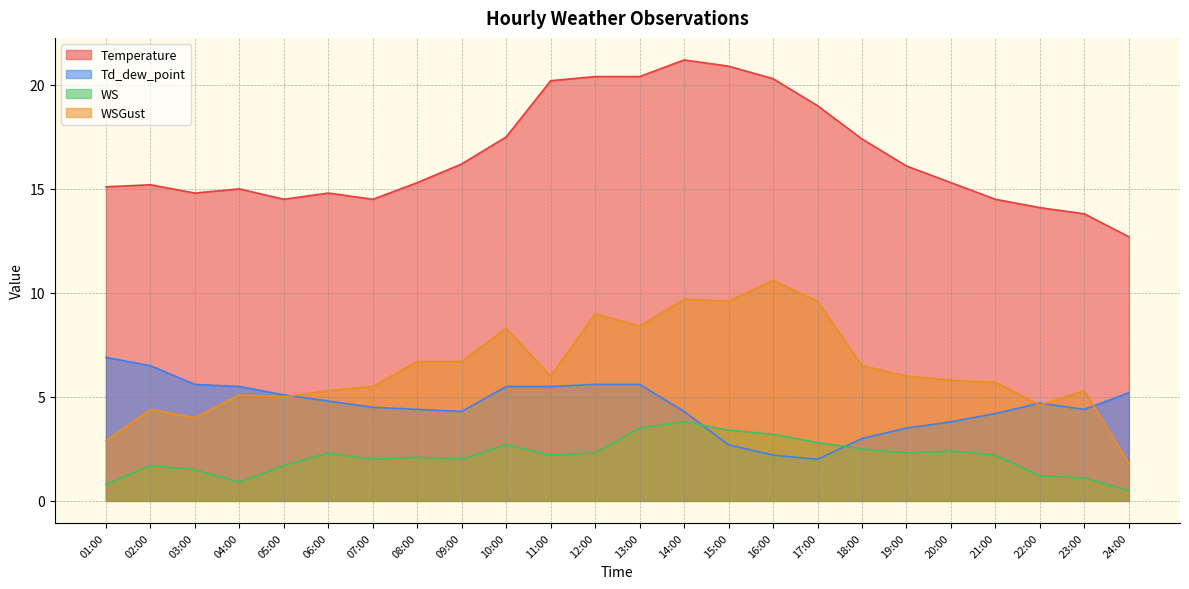

What value does the WSGust series have at 21:00?

5.7